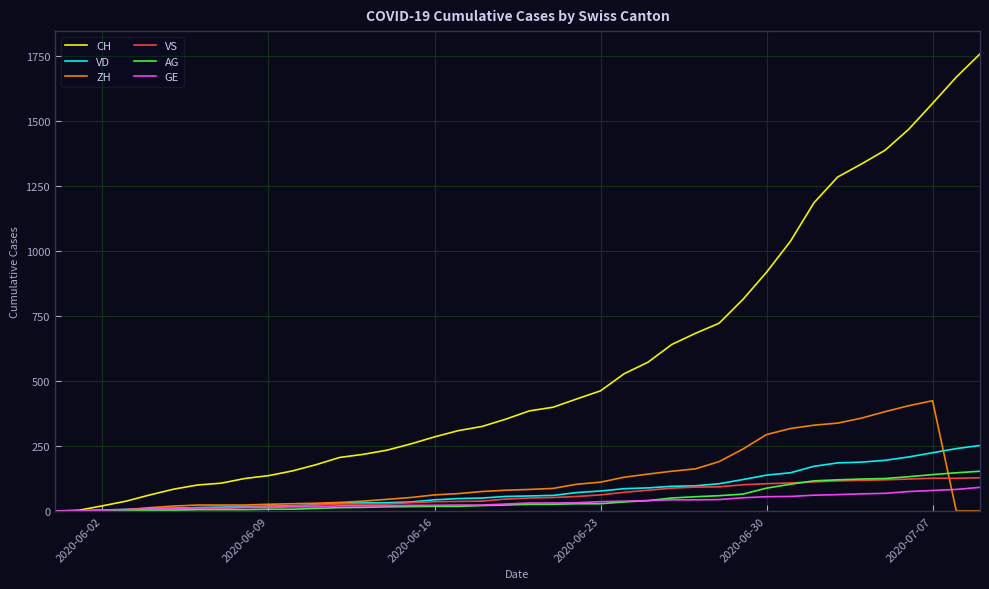

What is the greatest value displayed?

1757